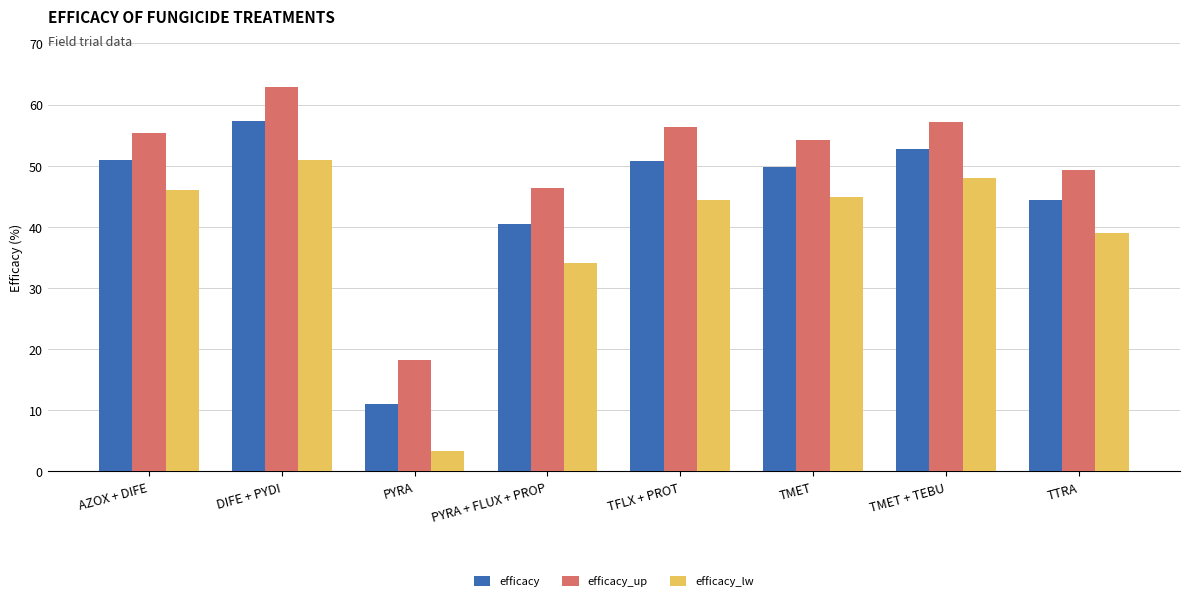

What value does the efficacy series have at TTRA?

44.4